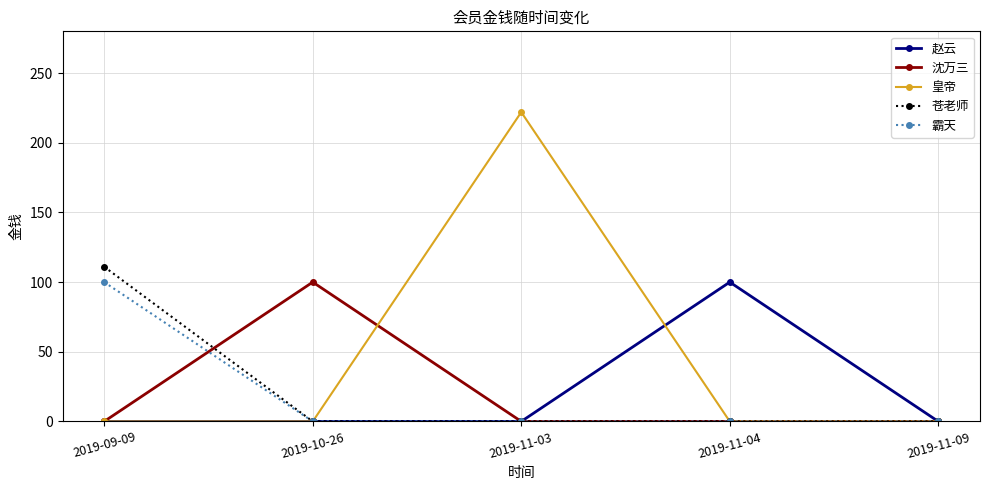

What is the total value across all series at 2019-09-09?

211